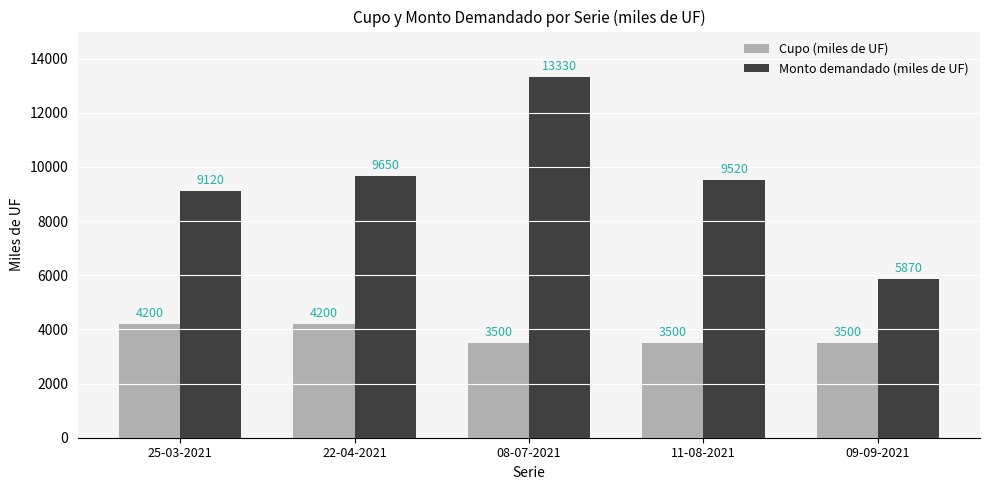

Which series has the widest spread of values?

Monto demandado (miles de UF)